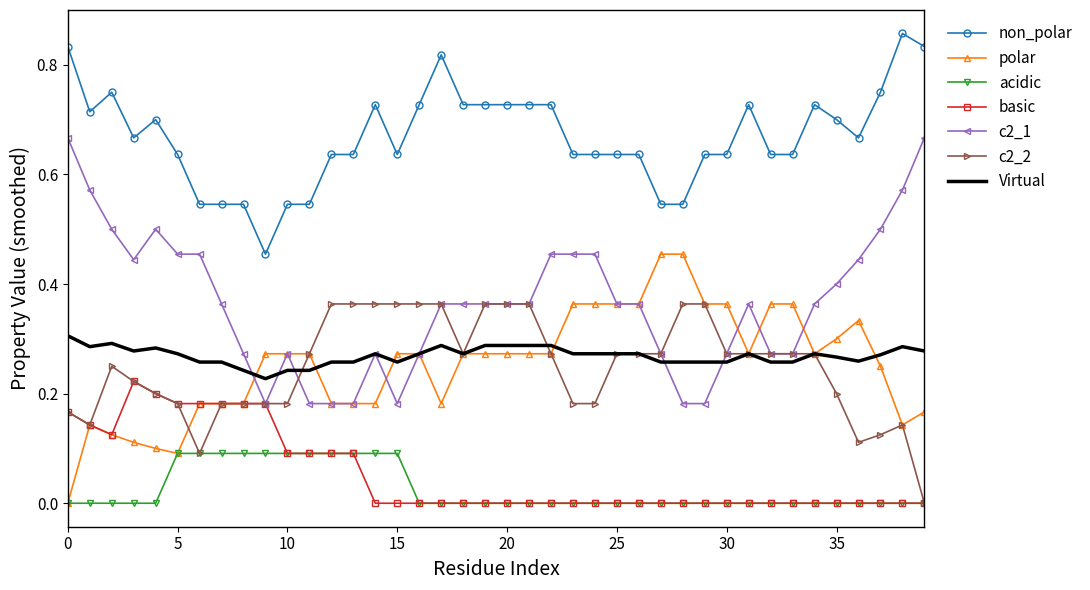

True or false: c2_2 has more than 0 points higher than both neighbors.

True